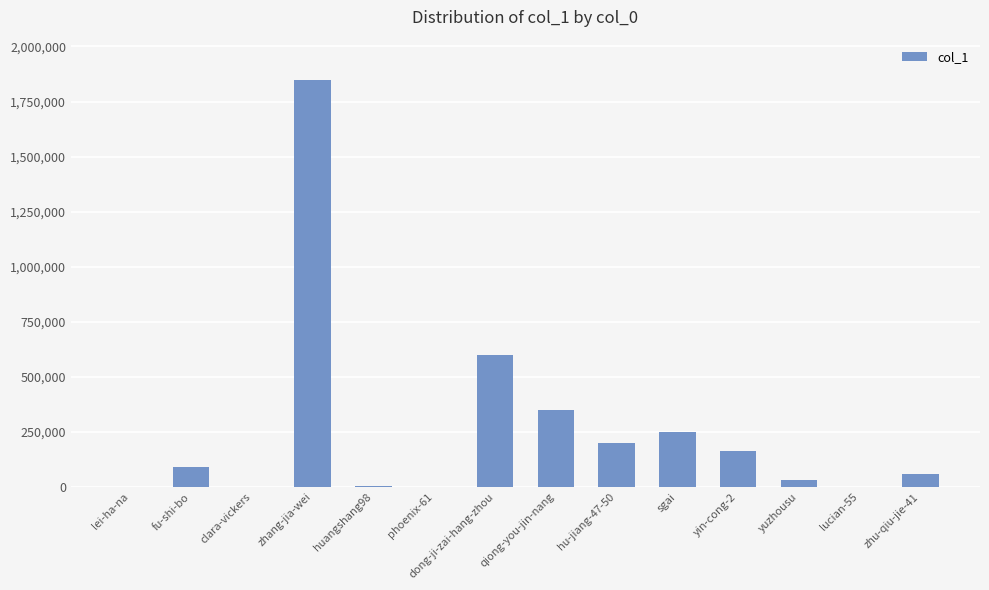

What is the maximum value shown in the chart?

1846228